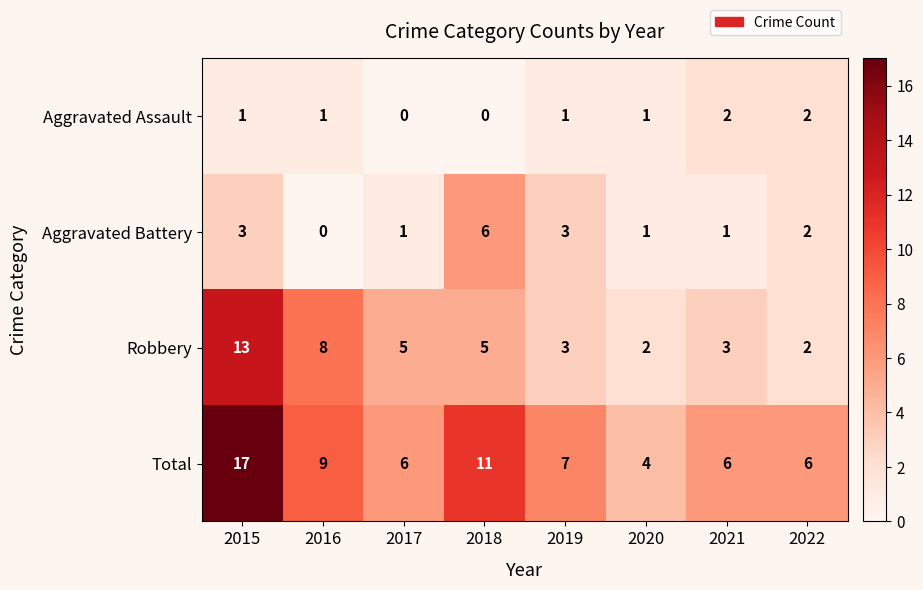

What is the difference between the second highest and second lowest values in the Robbery series?

6